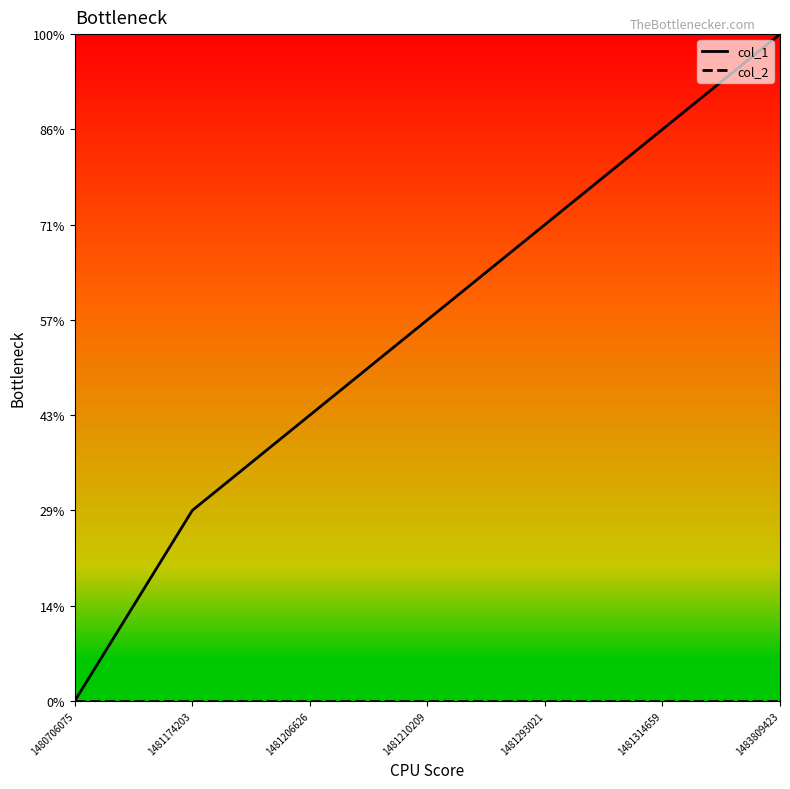

True or false: col_1 has more than 2 interior local peaks.

False